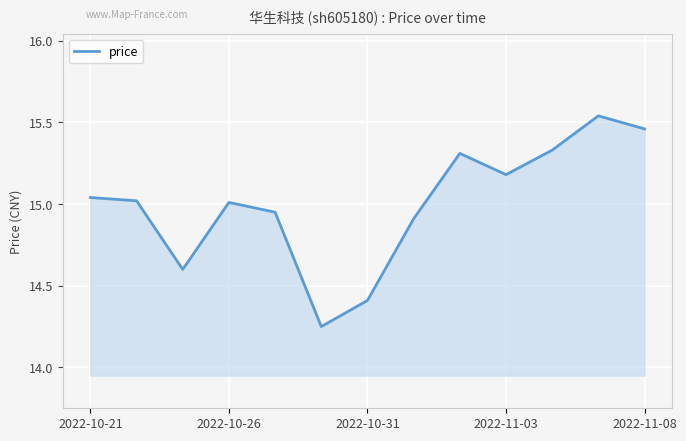

What is the difference between the maximum and minimum values?

1.3